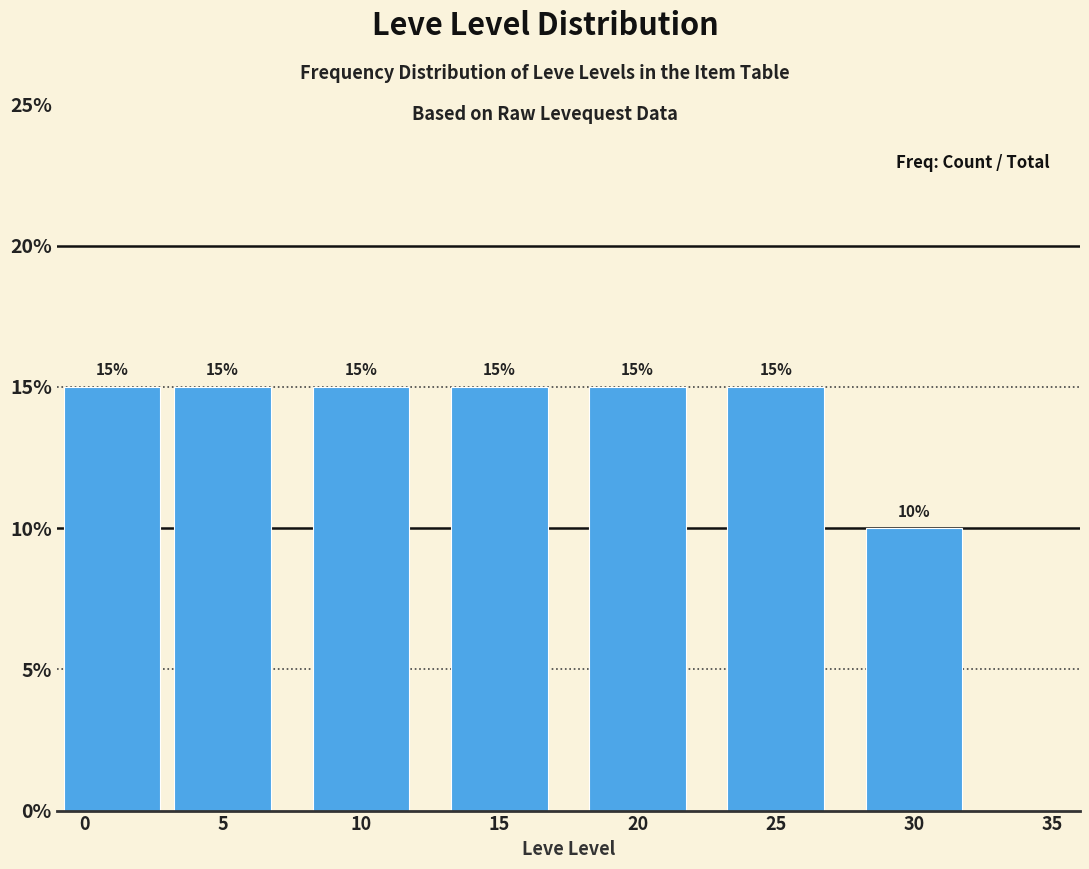

Reading right to left, extract all data points from this chart.

30=10	25=15	20=15	15=15	10=15	5=15	0=15